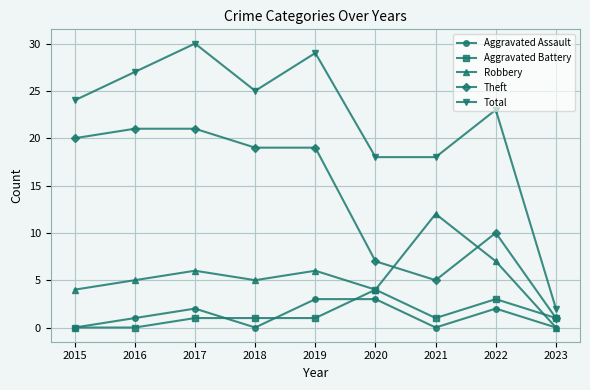

What is the sum of all Robbery values?

49